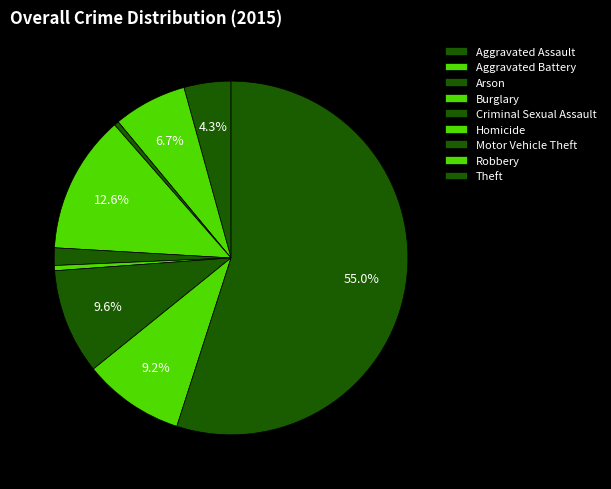

How many segments does this pie chart have?

9